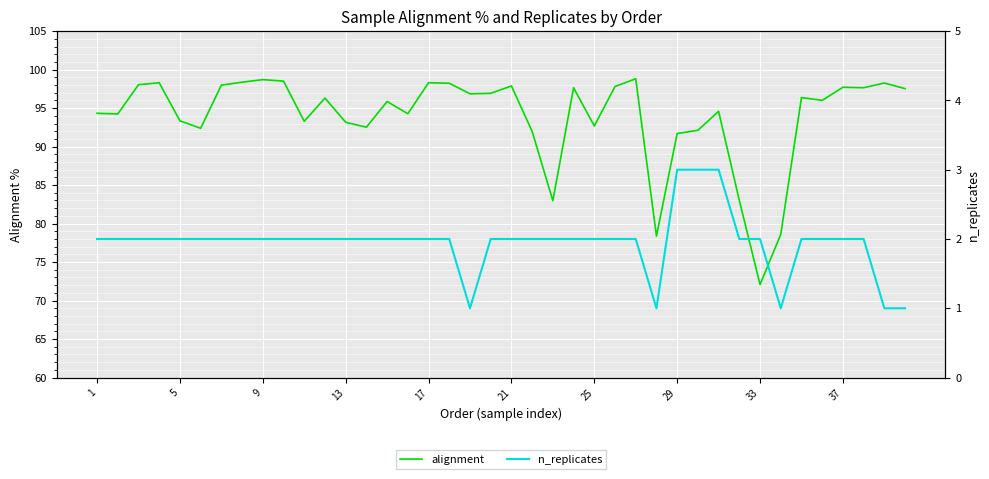

What is the sum of the n_replicates values at 31 and 1?

4.0